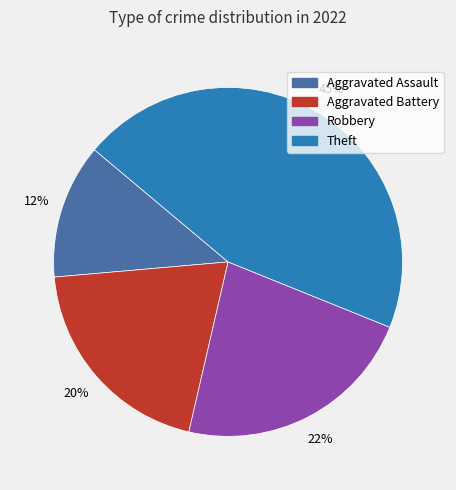

True or false: Robbery accounts for 31% of the total.

False